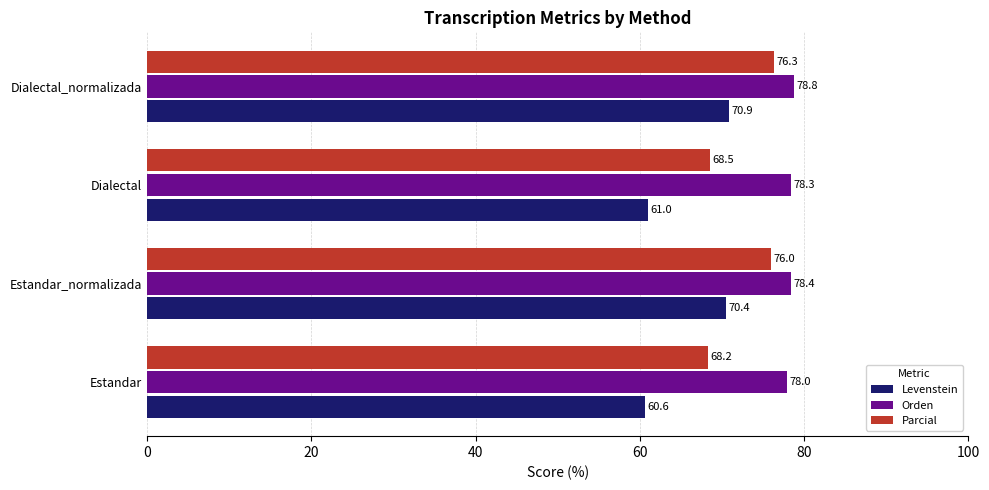

Which category has the highest value across all series?

Dialectal_normalizada